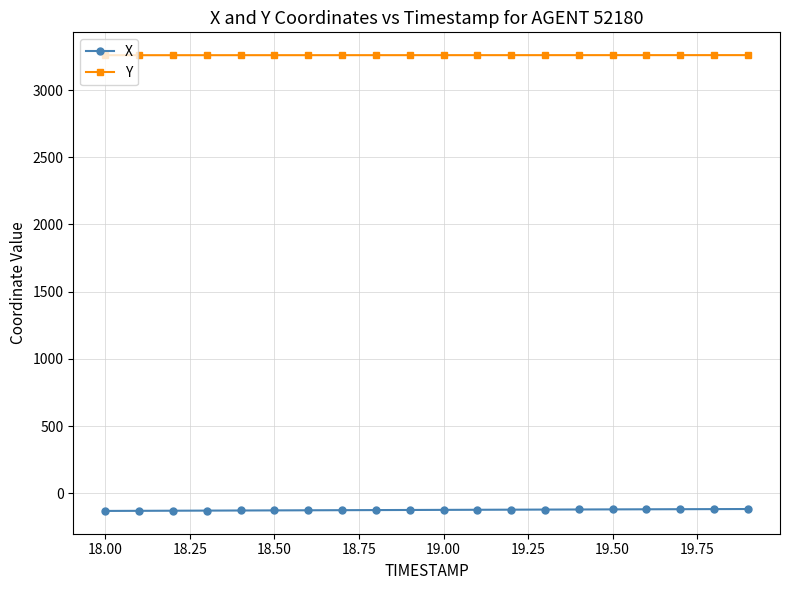

True or false: X and Y cross at least once.

False